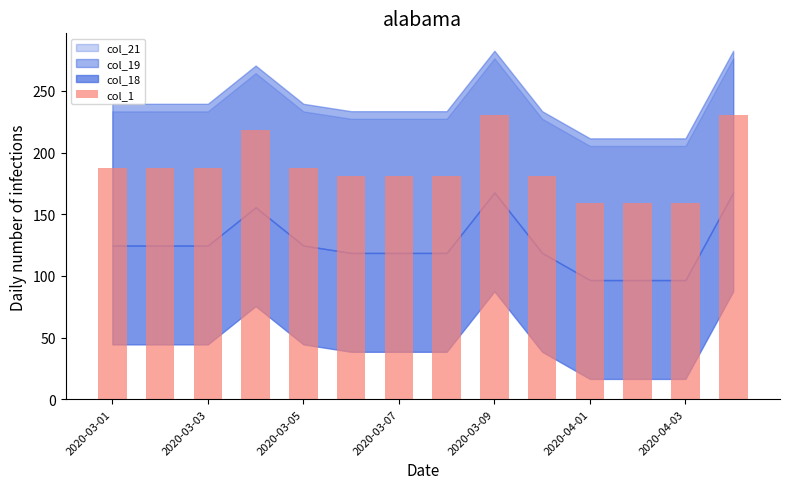

What is the smallest value displayed?

159.3